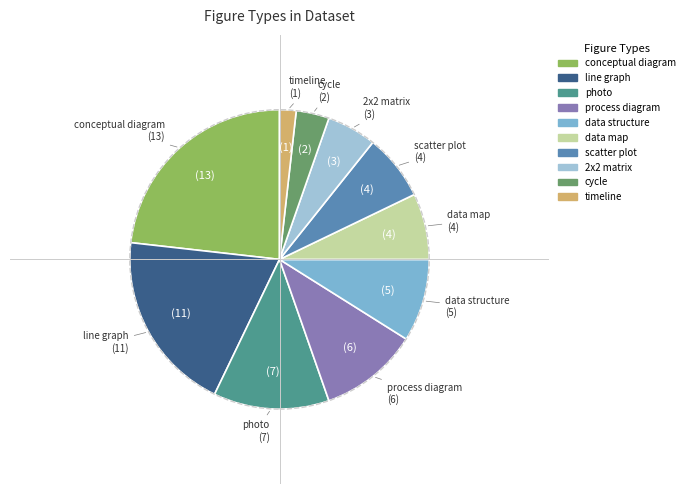

Between photo and scatter plot, which is larger?

photo